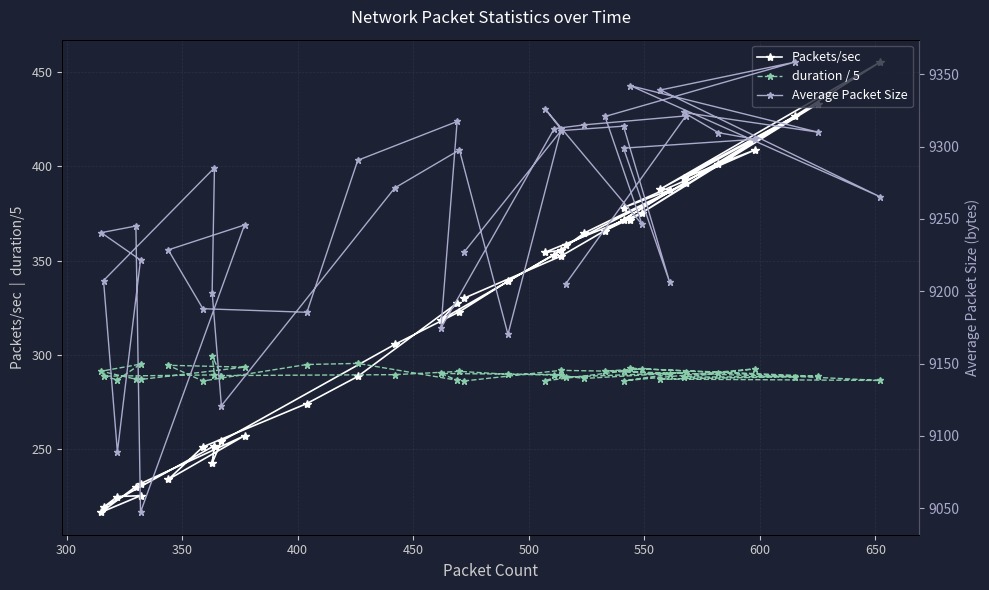

True or false: duration / 5 and Average Packet Size cross at least once.

False